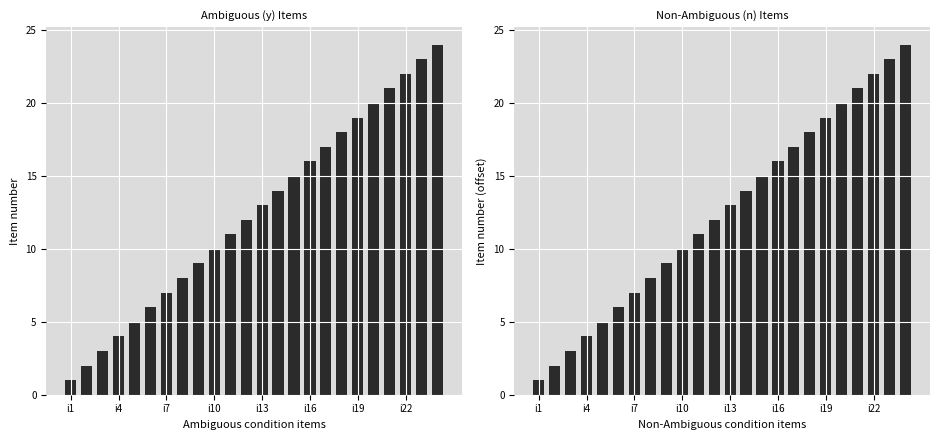

How many values in the Non-Ambiguous Items series exceed 13?

11